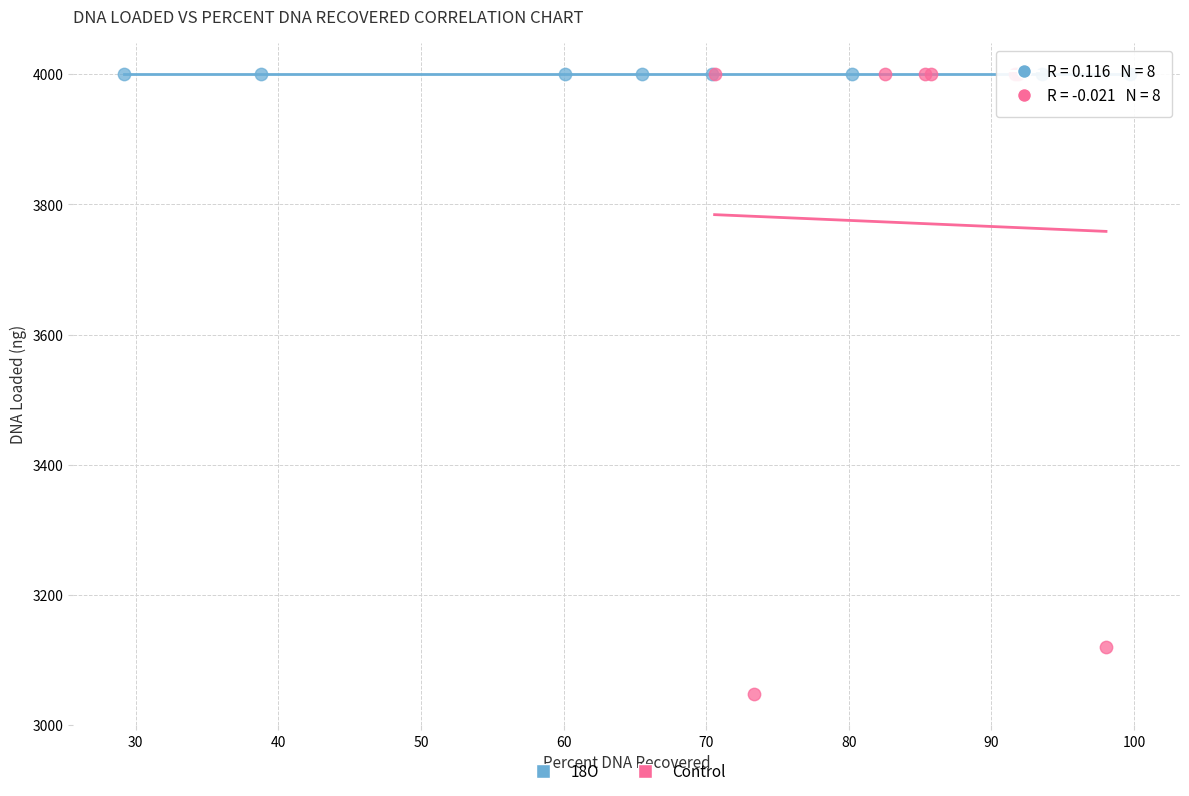

What are all the series names shown in the legend?

18O, Control